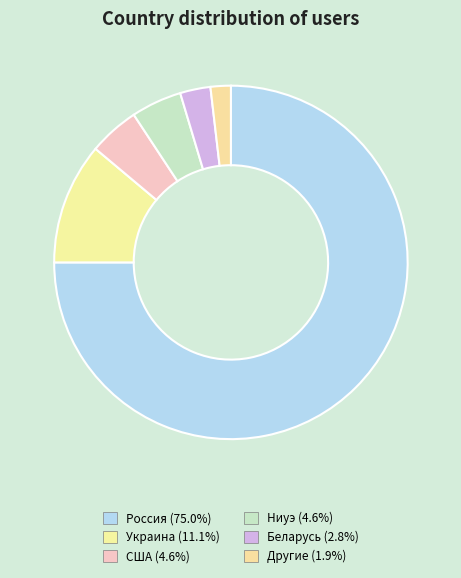

To the nearest percent, what is the average slice percentage?

17%